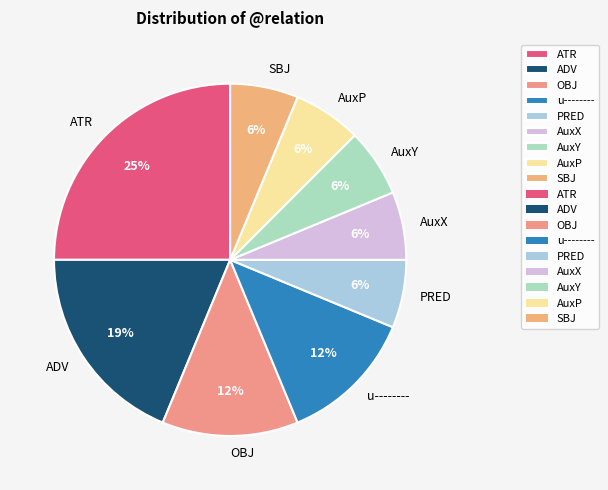

Does any single category account for the majority?

No